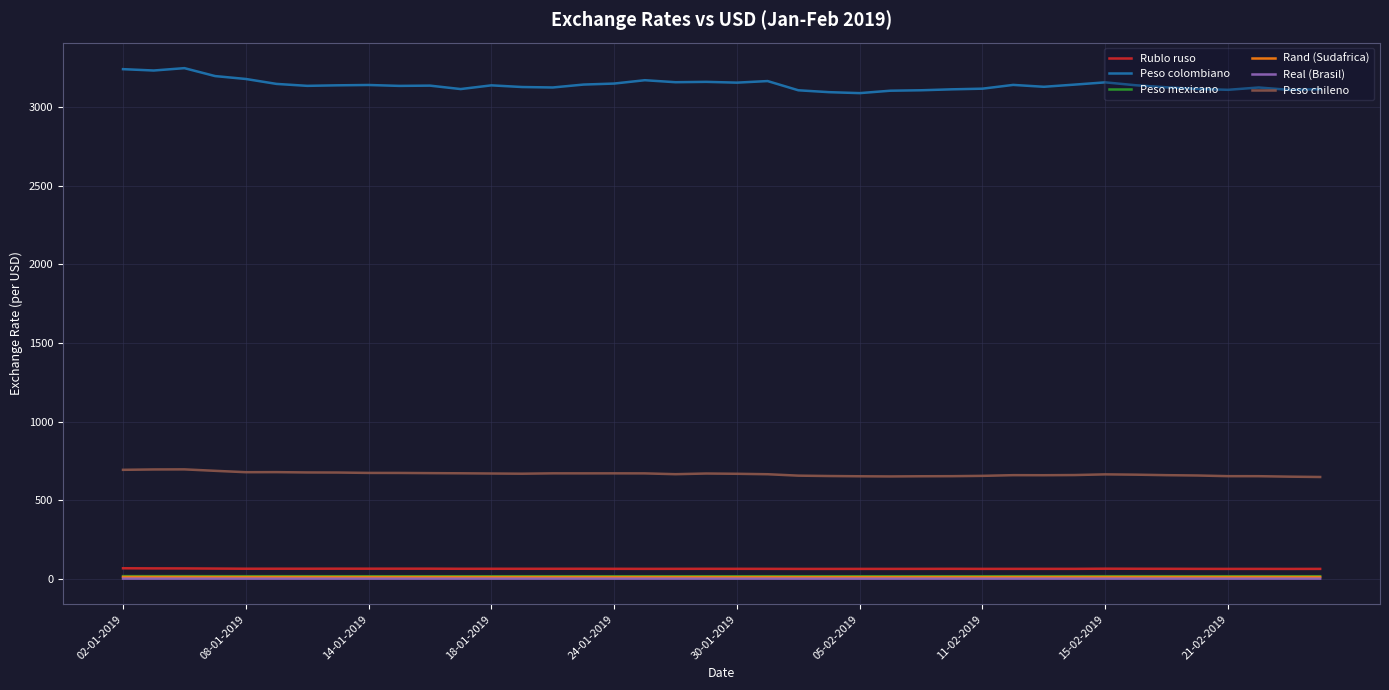

Which series has the largest total across all categories?

Peso colombiano